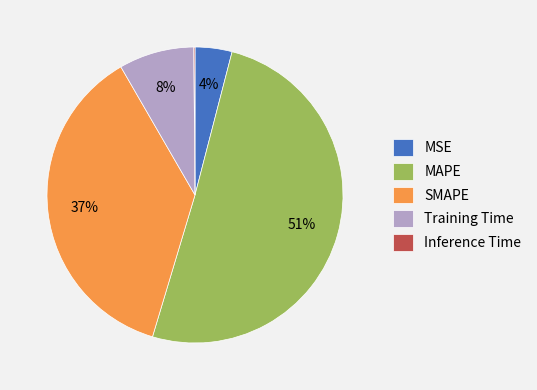

The SMAPE slice represents 23% of the pie. True or false?

False